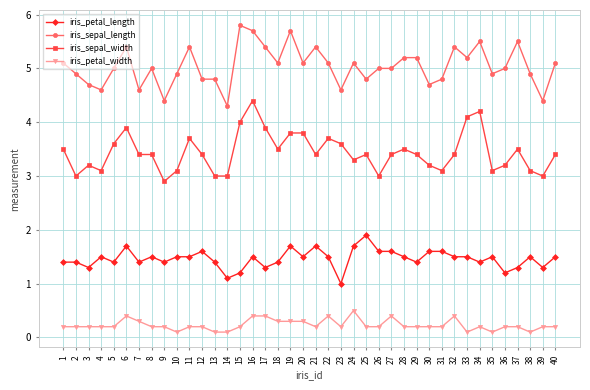

True or false: iris_sepal_width and iris_petal_width cross at least once.

False